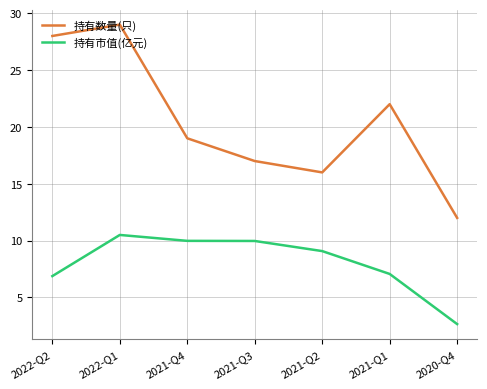

True or false: 持有数量(只) and 持有市值(亿元) intersect in this chart.

False